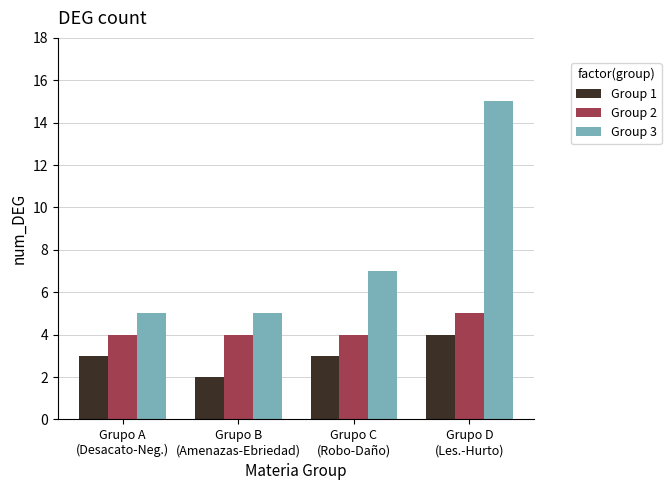

What is the minimum value for Group 1?

2